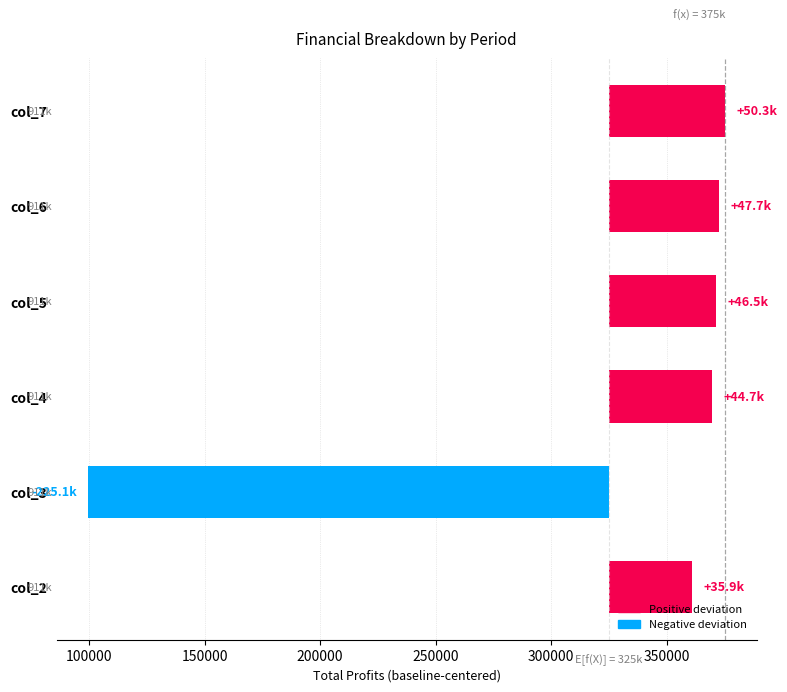

Does the chart contain stacked bars?

No